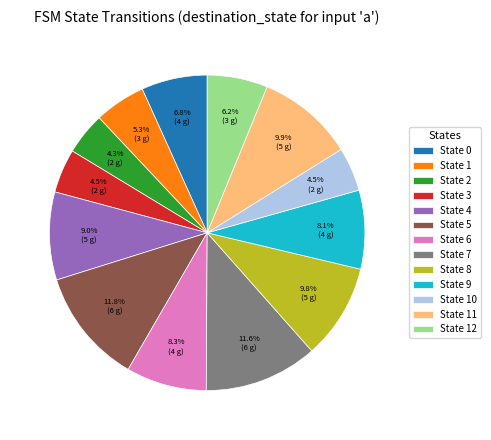

Approximately how many times larger is the value at State 7 compared to State 0?

1.7